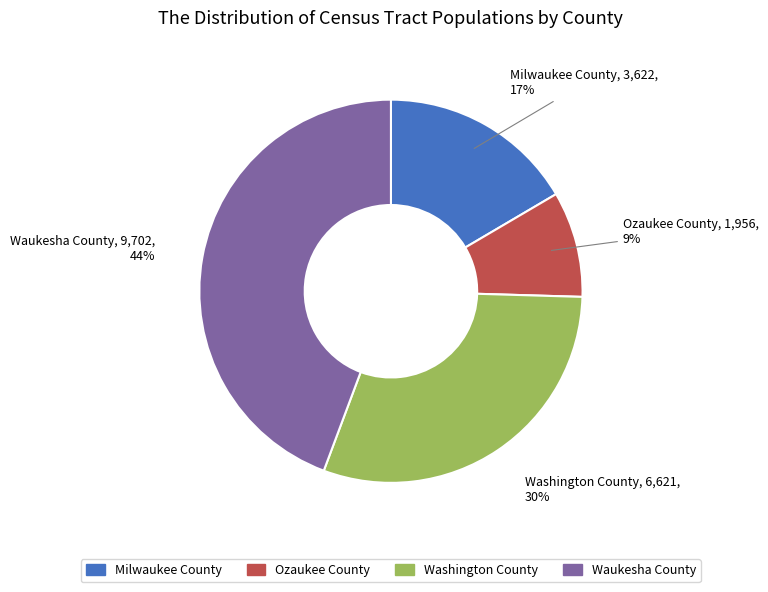

To the nearest percent, what percentage of the pie is Ozaukee County?

9%